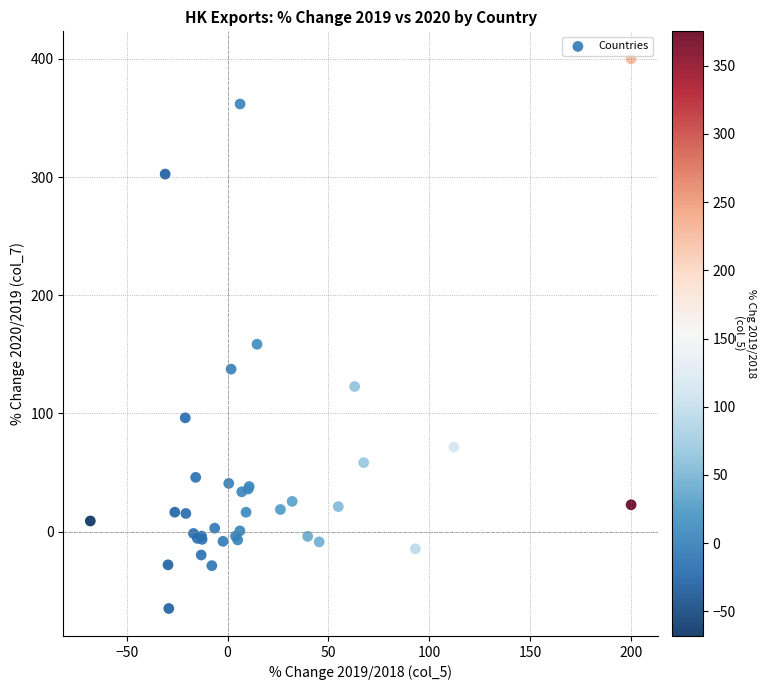

What Y value in the scatter plot is closest to 167?

158.6